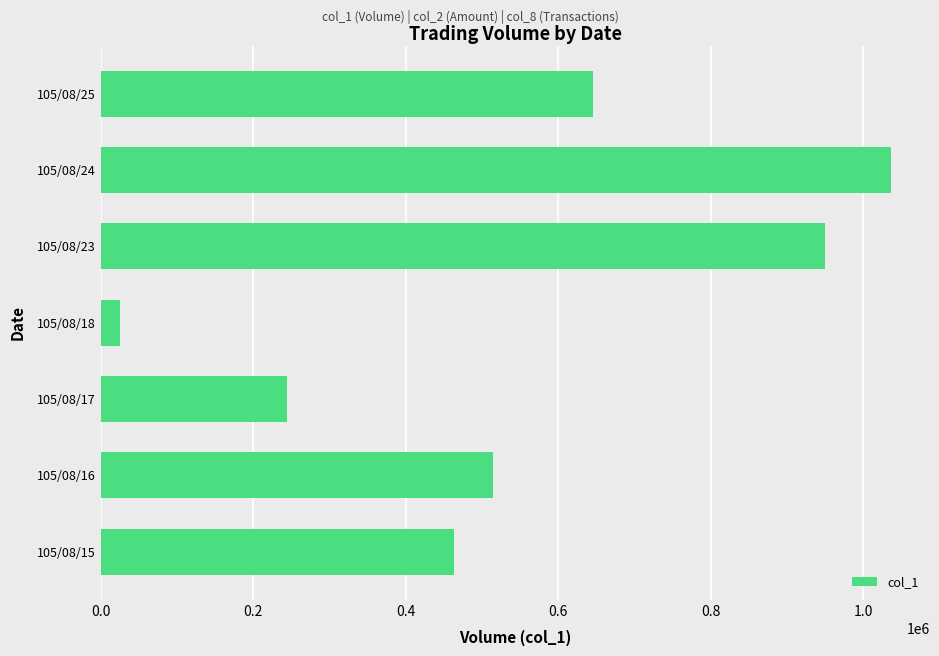

What is the change in value from 105/08/24 to 105/08/25?

-390000